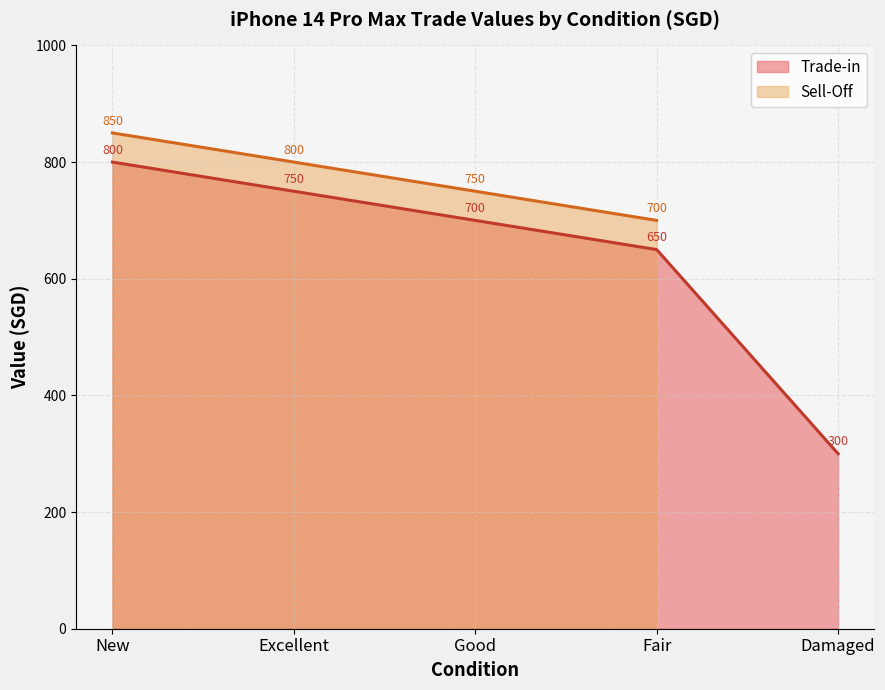

Between Good and New, which is larger?

New